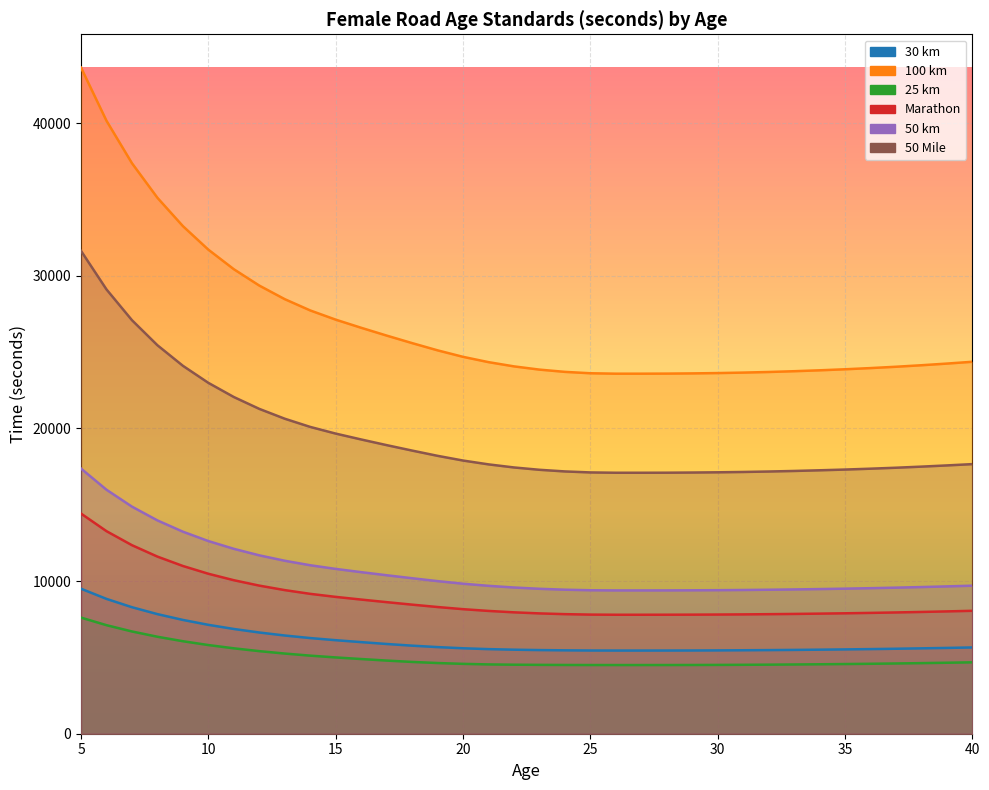

Reading left to right, extract all data points from this chart.

30 km: 5=9500	6=8834	7=8289	8=7836	9=7456	10=7135	11=6863	12=6632	13=6435	14=6268	15=6128	16=6002	17=5880	18=5770	19=5676	20=5599	21=5543	22=5506	23=5481	24=5464	25=5453	26=5450	27=5450	28=5451	29=5454	30=5460	31=5469	32=5479	33=5492	34=5507	35=5525	36=5545	37=5568	38=5594	39=5622	40=5653
100 km: 5=43647	6=40162	7=37381	8=35116	9=33260	10=31717	11=30436	12=29364	13=28474	14=27735	15=27132	16=26599	17=26088	18=25595	19=25121	20=24695	21=24348	22=24070	23=23858	24=23710	25=23619	26=23591	27=23591	28=23596	29=23610	30=23631	31=23662	32=23702	33=23753	34=23812	35=23880	36=23958	37=24045	38=24144	39=24253	40=24371
25 km: 5=7608	6=7112	7=6700	8=6354	9=6061	10=5810	11=5596	12=5411	13=5253	14=5116	15=4999	16=4894	17=4793	18=4704	19=4632	20=4578	21=4541	22=4522	23=4512	24=4505	25=4501	26=4500	27=4500	28=4501	29=4504	30=4509	31=4516	32=4525	33=4537	34=4550	35=4566	36=4583	37=4603	38=4626	39=4651	40=4678
Marathon: 5=14424	6=13272	7=12353	8=11605	9=10991	10=10481	11=10058	12=9704	13=9410	14=9165	15=8966	16=8790	17=8621	18=8458	19=8302	20=8161	21=8046	22=7954	23=7884	24=7835	25=7805	26=7796	27=7796	28=7798	29=7802	30=7809	31=7819	32=7833	33=7849	34=7869	35=7891	36=7917	37=7946	38=7979	39=8015	40=8054
50 km: 5=17373	6=15986	7=14879	8=13977	9=13238	10=12624	11=12115	12=11688	13=11334	14=11039	15=10799	16=10587	17=10384	18=10188	19=9999	20=9829	21=9691	22=9581	23=9496	24=9437	25=9401	26=9390	27=9390	28=9392	29=9398	30=9406	31=9418	32=9434	33=9454	34=9478	35=9505	36=9536	37=9571	38=9610	39=9654	40=9700
50 Mile: 5=31637	6=29111	7=27096	8=25454	9=24108	10=22990	11=22062	12=21285	13=20640	14=20103	15=19666	16=19281	17=18910	18=18553	19=18209	20=17900	21=17649	22=17447	23=17294	24=17186	25=17121	26=17100	27=17100	28=17103	29=17114	30=17129	31=17151	32=17181	33=17217	34=17261	35=17309	36=17366	37=17429	38=17501	39=17580	40=17665